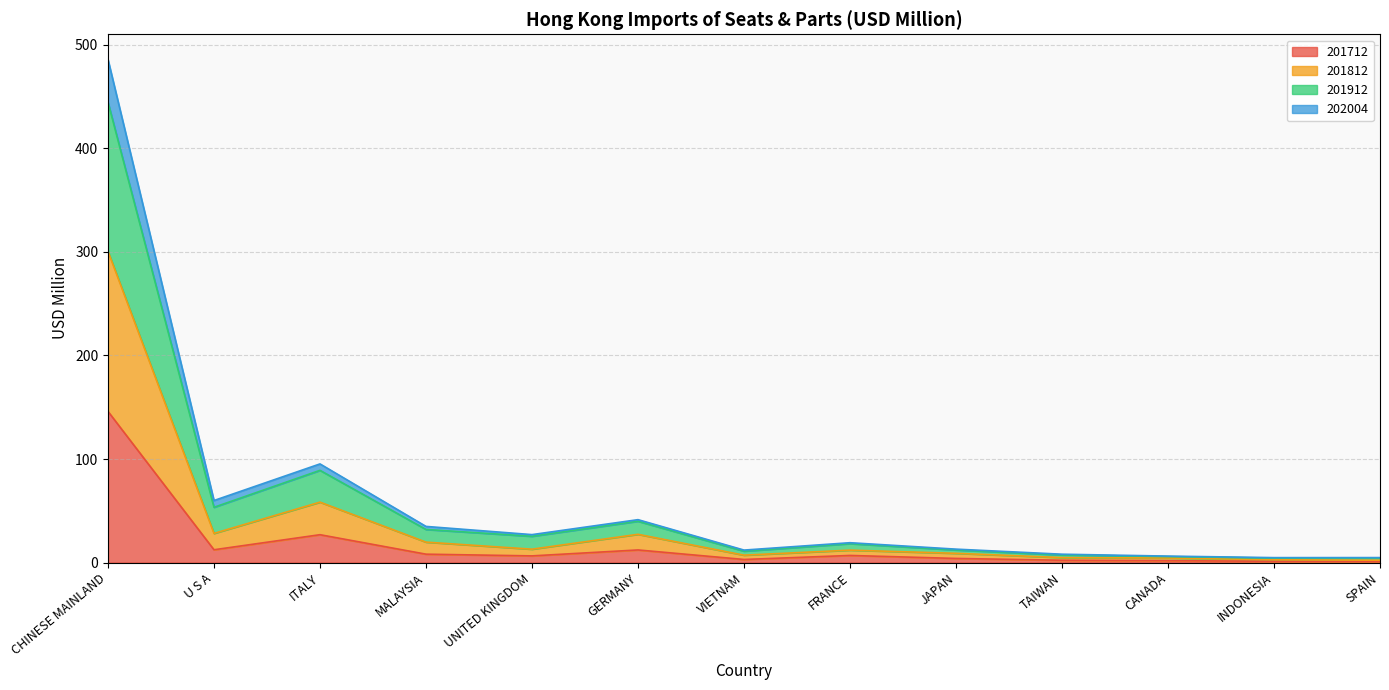

What is the spread (max minus min) of values at INDONESIA?

3.5